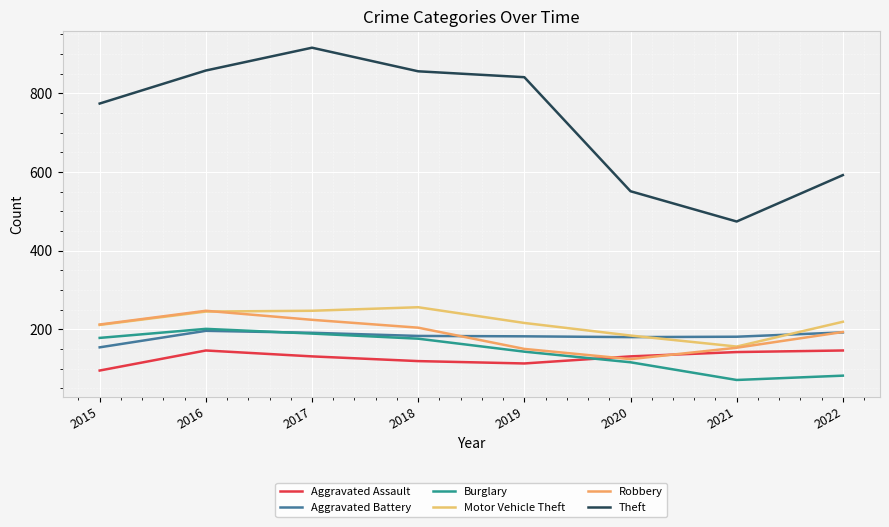

Which series has the largest range (max minus min)?

Theft